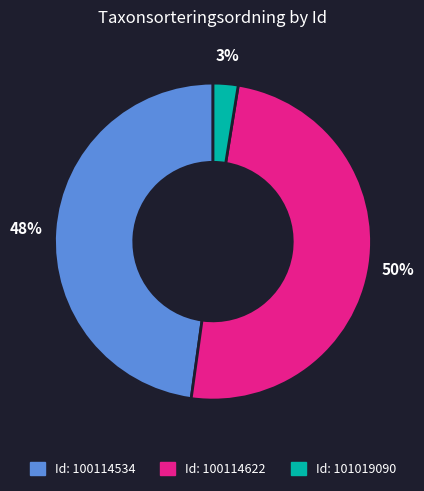

To the nearest percent, what is the average slice percentage?

33%